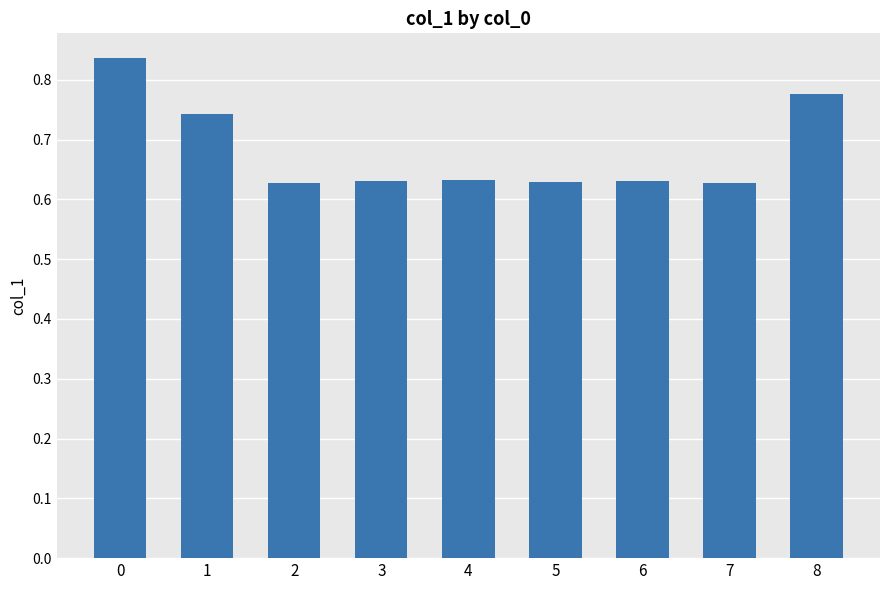

What is the sum of all values?

6.1